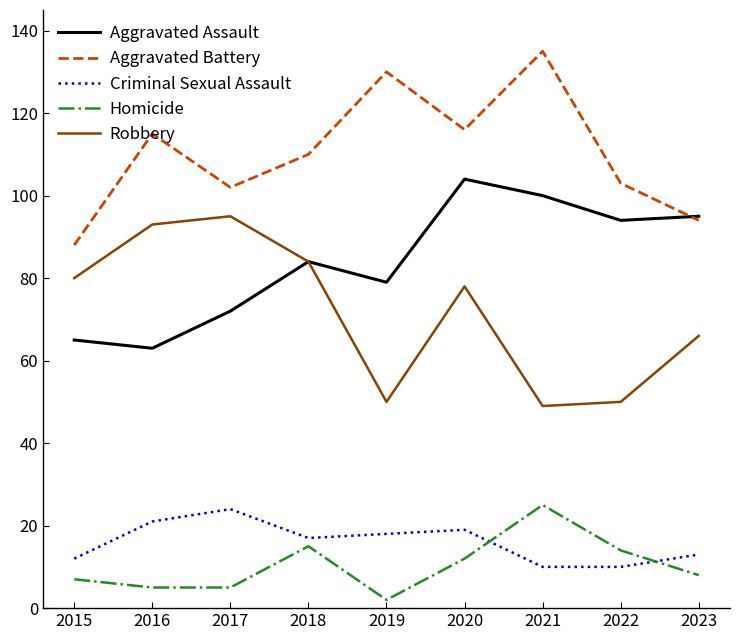

Reading right to left, transcribe all the data shown in this chart.

Aggravated Assault: 2023=95	2022=94	2021=100	2020=104	2019=79	2018=84	2017=72	2016=63	2015=65
Aggravated Battery: 2023=94	2022=103	2021=135	2020=116	2019=130	2018=110	2017=102	2016=115	2015=88
Criminal Sexual Assault: 2023=13	2022=10	2021=10	2020=19	2019=18	2018=17	2017=24	2016=21	2015=12
Homicide: 2023=8	2022=14	2021=25	2020=12	2019=2	2018=15	2017=5	2016=5	2015=7
Robbery: 2023=66	2022=50	2021=49	2020=78	2019=50	2018=84	2017=95	2016=93	2015=80